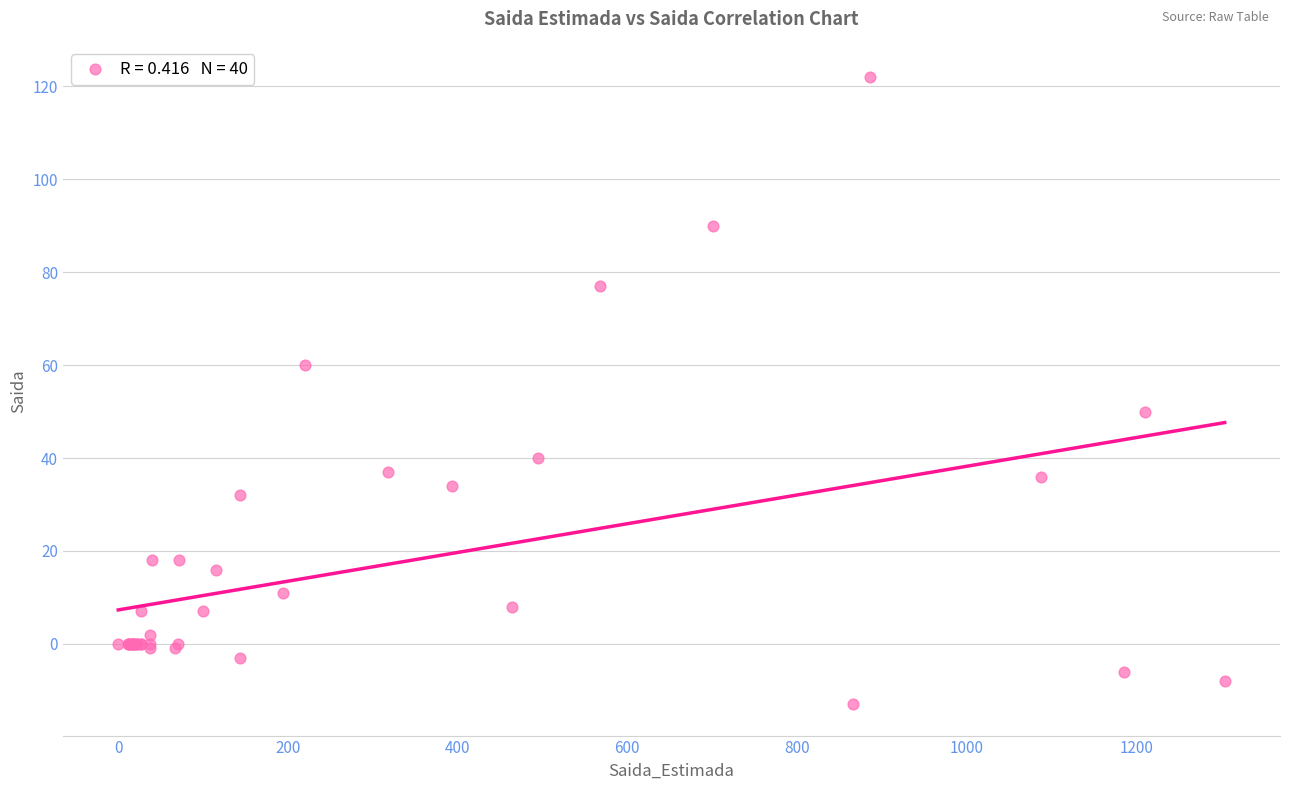

What Y value in the scatter plot is closest to 54?

50